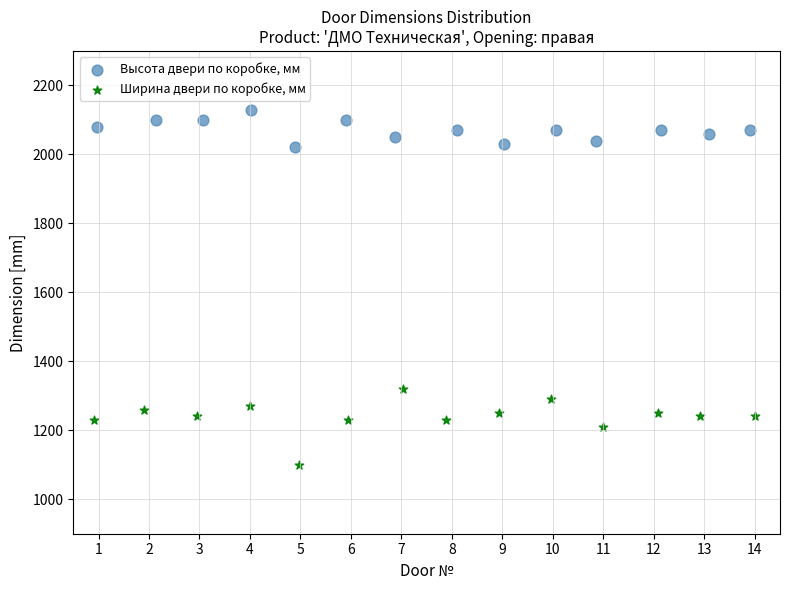

Which series contains the lowest Y value?

Ширина двери по коробке, мм